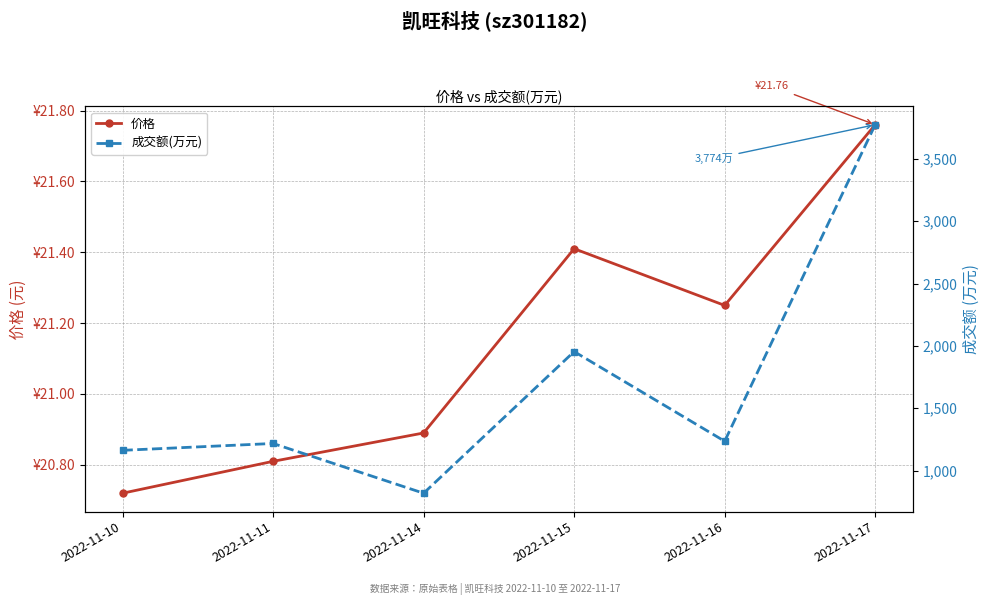

What is the value of the 成交额(万元) point at the 3rd from the left?

818.0